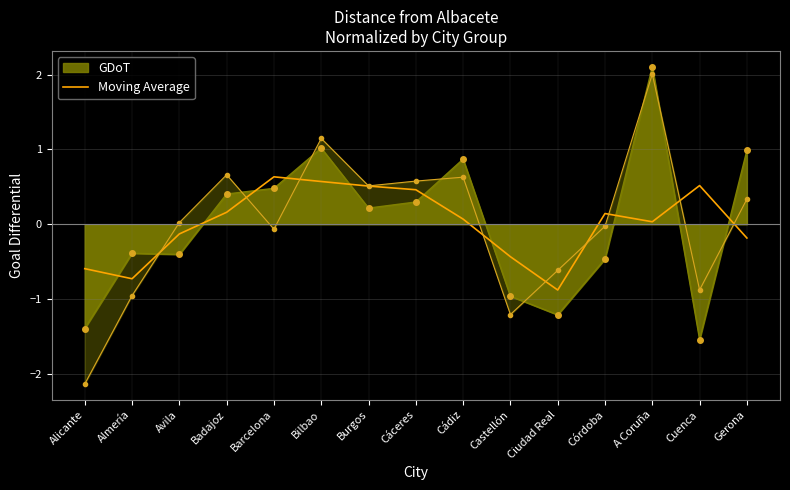

The value at Gerona is -0.2. True or false?

True